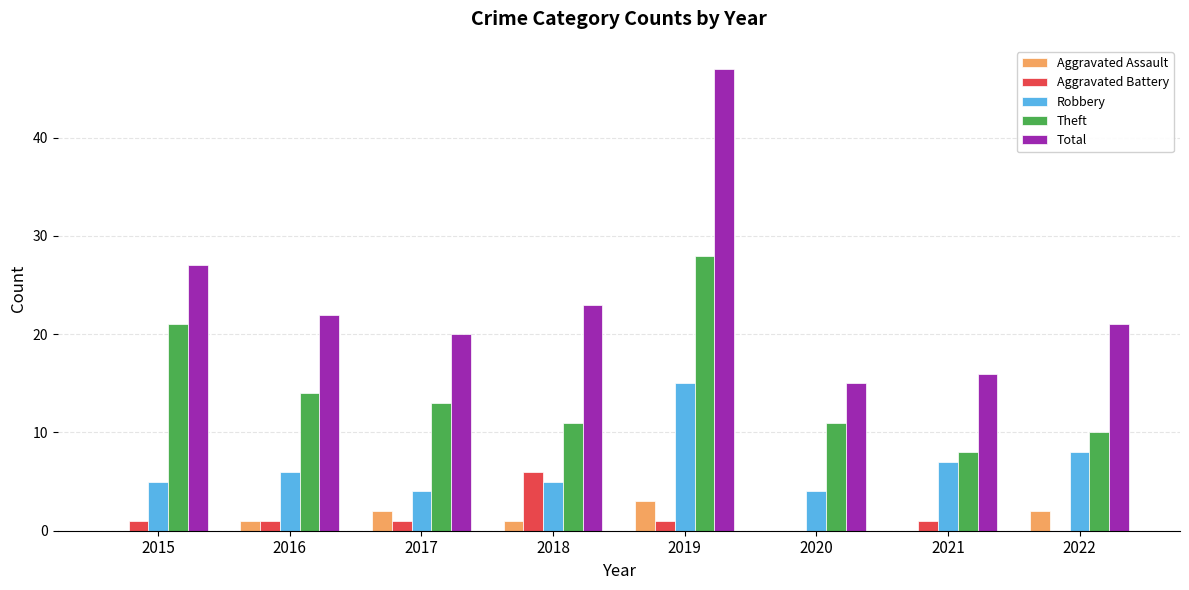

At which category does the chart reach its peak across all series?

2019